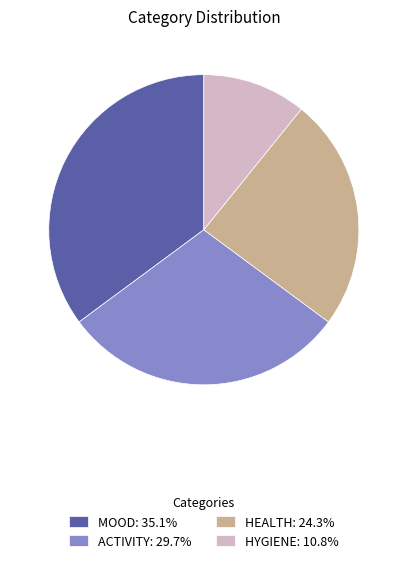

Rank the categories by value from highest to lowest.

MOOD, ACTIVITY, HEALTH, HYGIENE